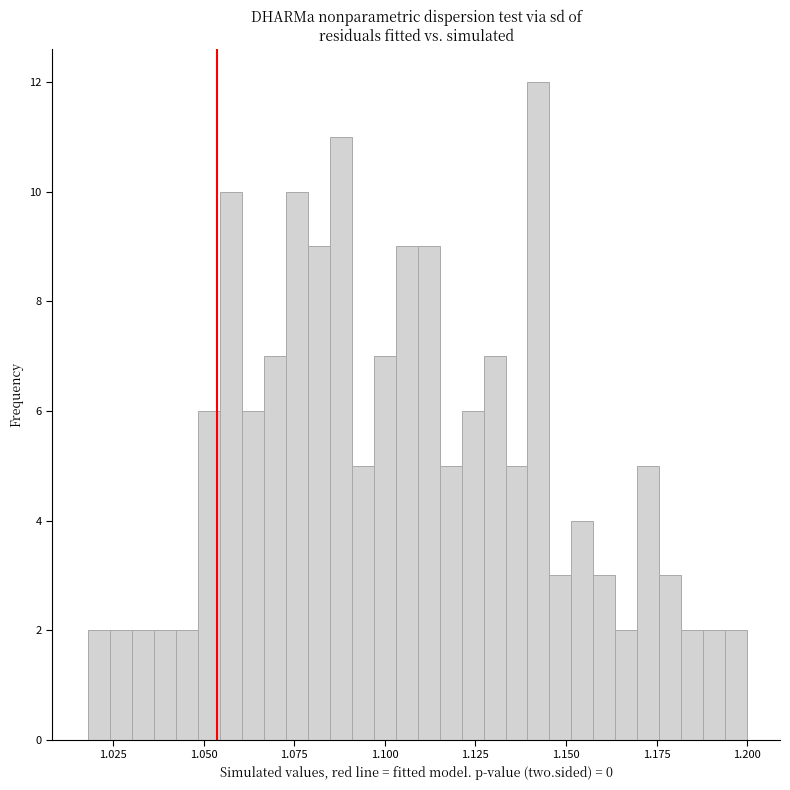

Around what value on the x-axis is the tallest bar? Give the approximate position of its centre, as read against the axis.

1.140